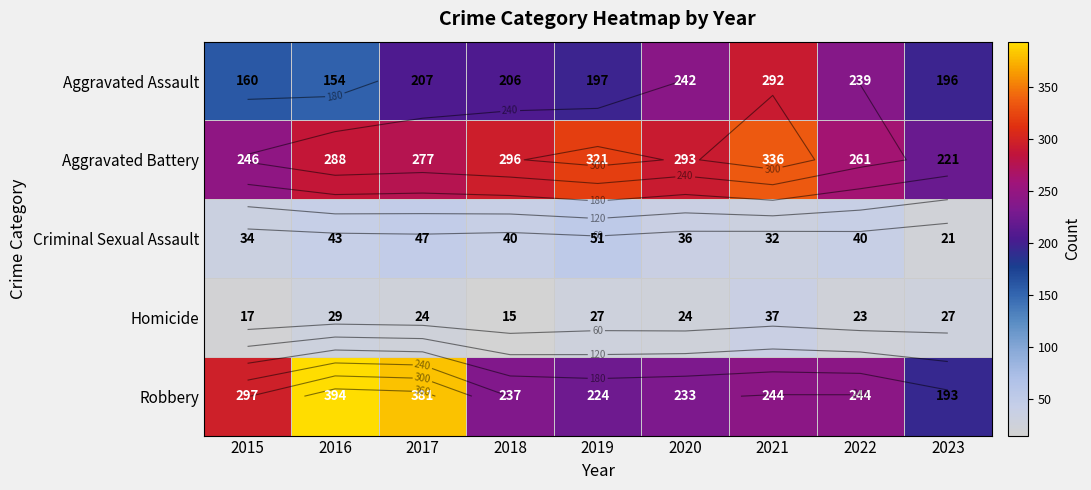

Which series has the largest range (max minus min)?

Robbery